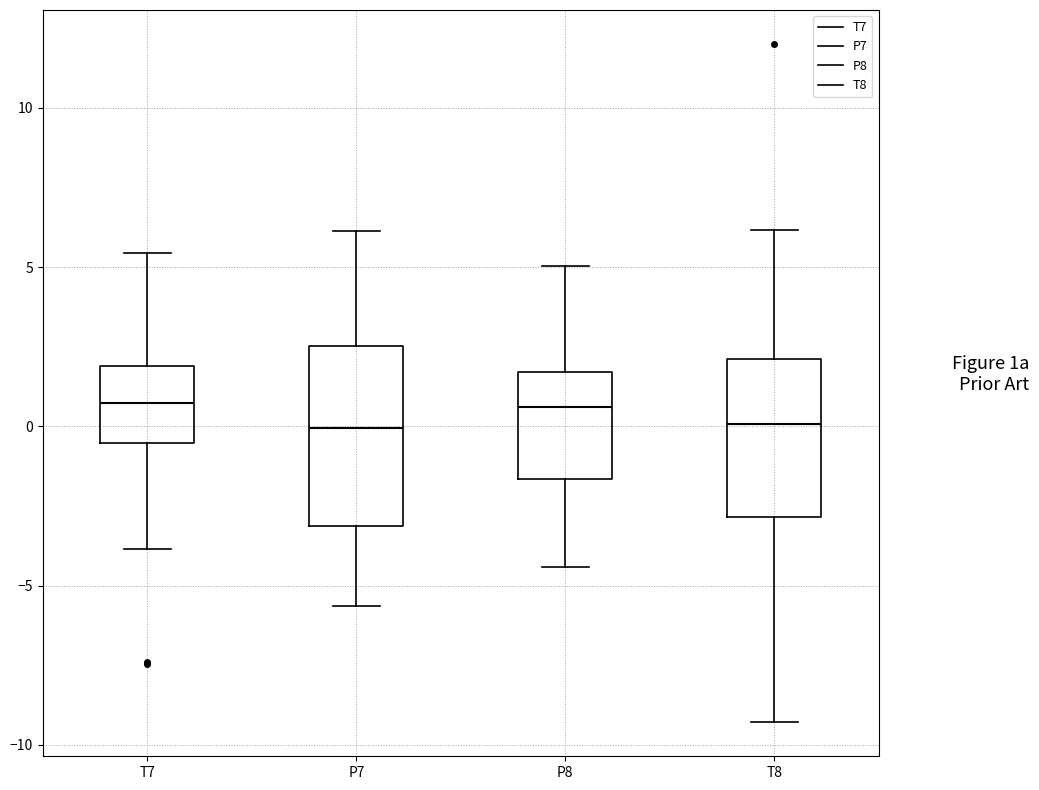

Where is the upper edge of the box for T7 on the y-axis? The values are not printed on the chart, so give them approximately, as read against the axis.

2.0